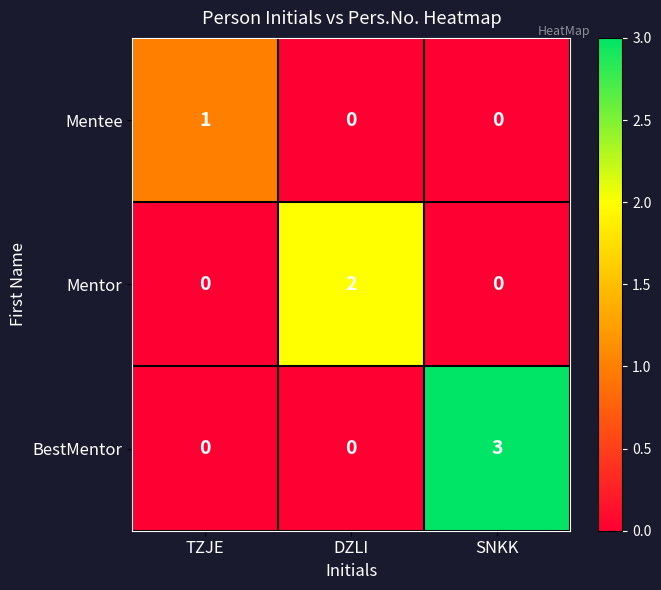

At which category is the sum across all series the highest?

SNKK